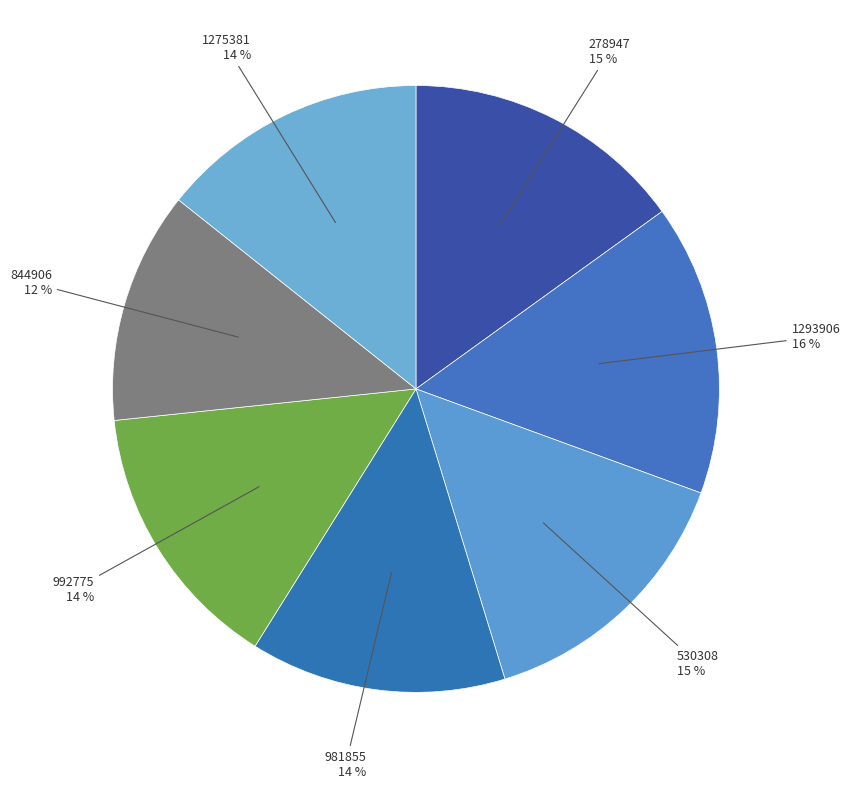

How many segments does this pie chart have?

7